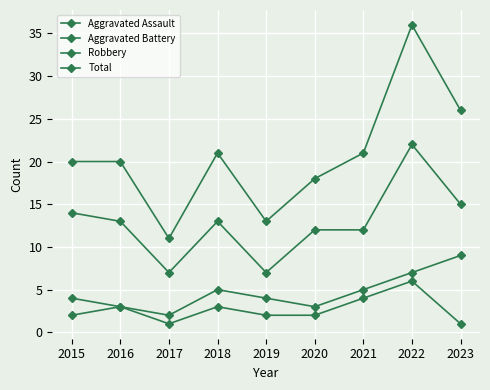

Which series changed the most between 2018 and 2021?

Aggravated Assault